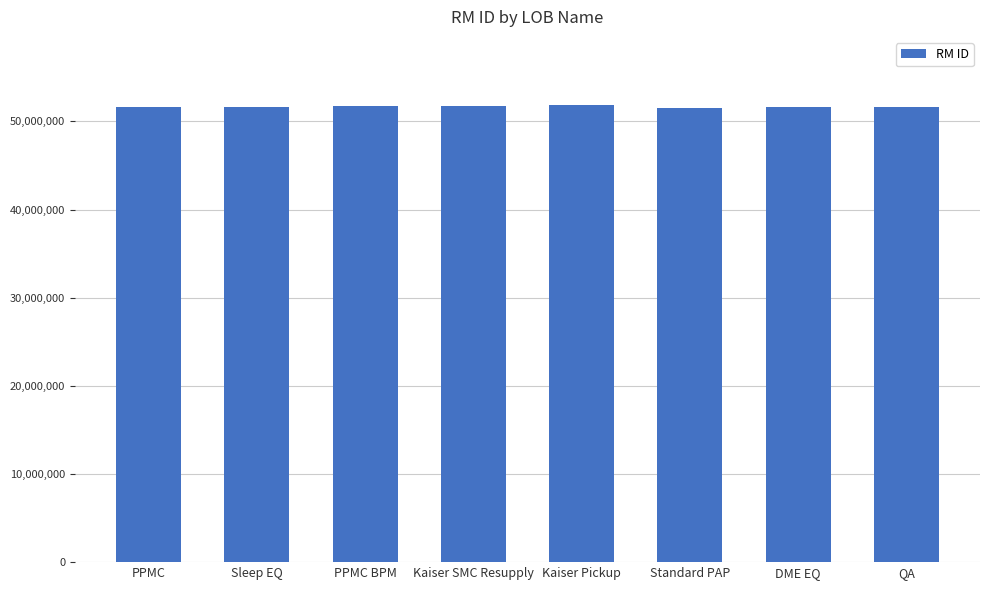

What is the label of the 5th bar from the right?

Kaiser SMC Resupply